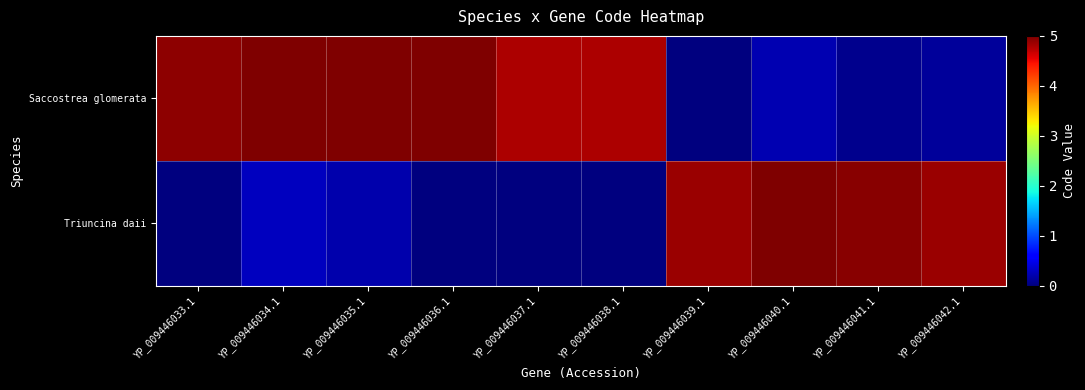

How many series are shown in this chart?

2